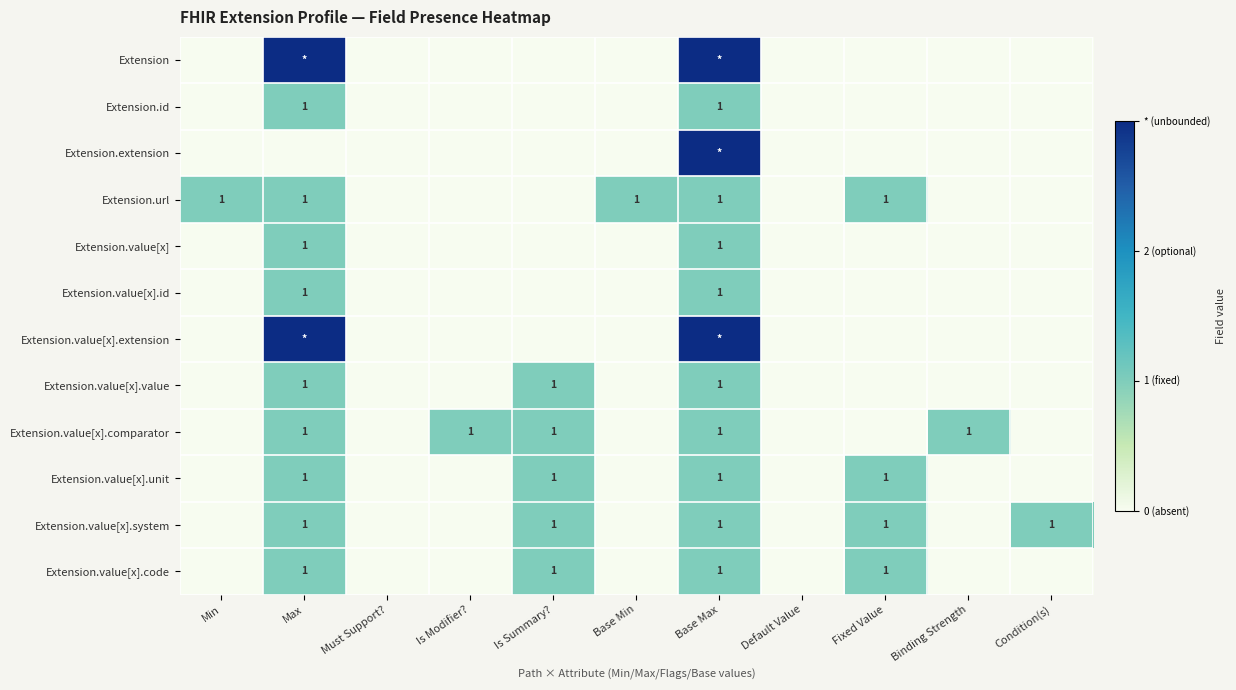

How many distinct data groups are displayed?

12